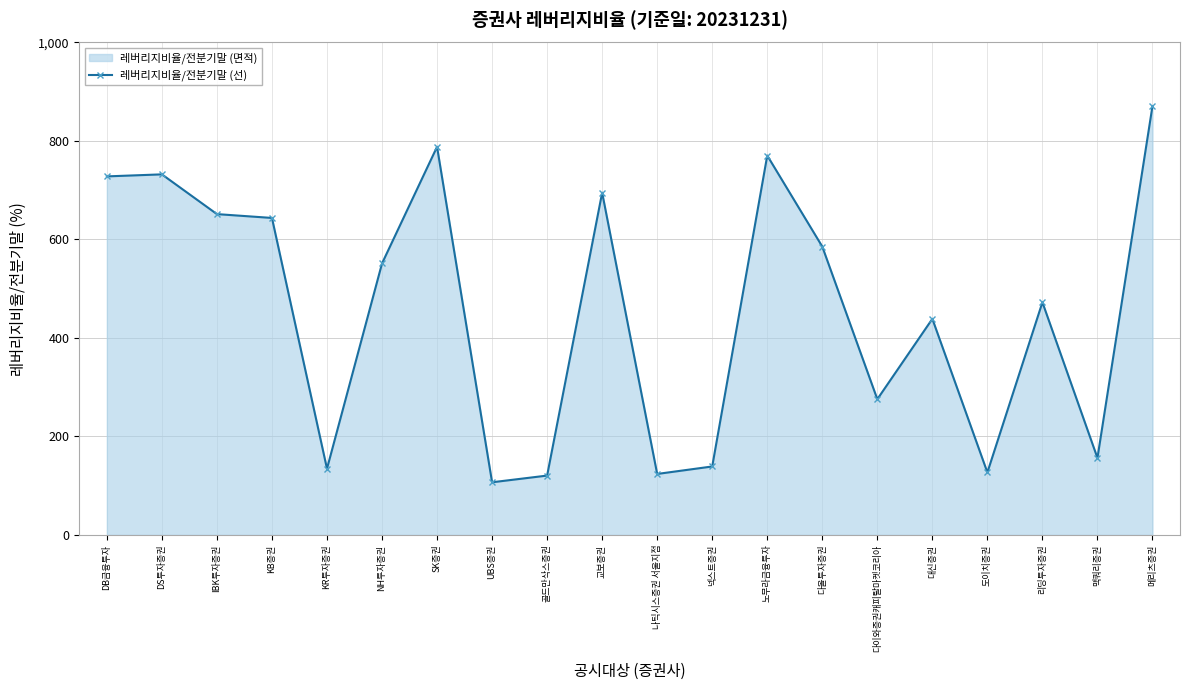

What is the label of the 10th point from the right?

나틱시스증권 서울지점